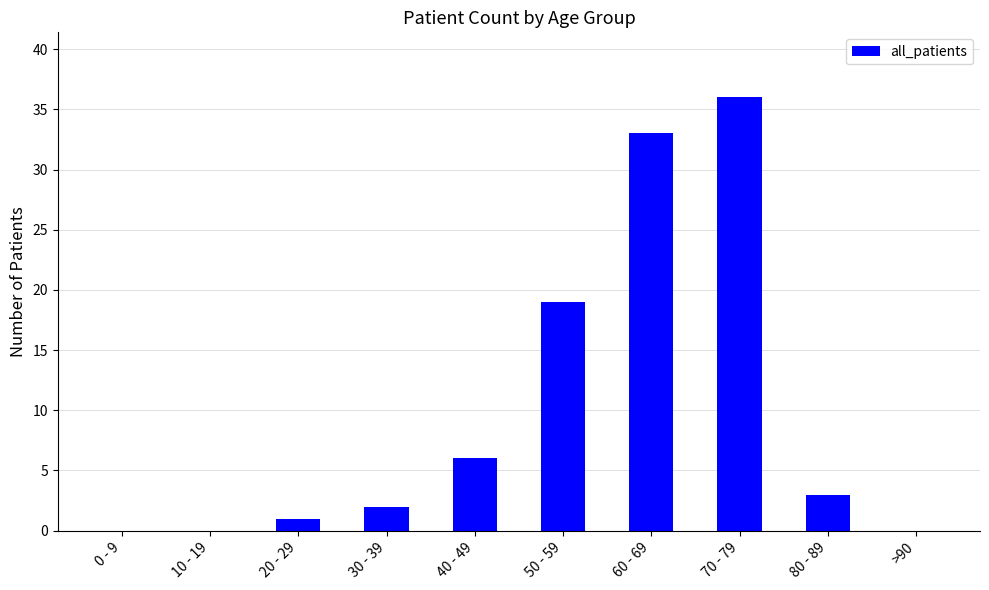

How many data points does each series have?

10